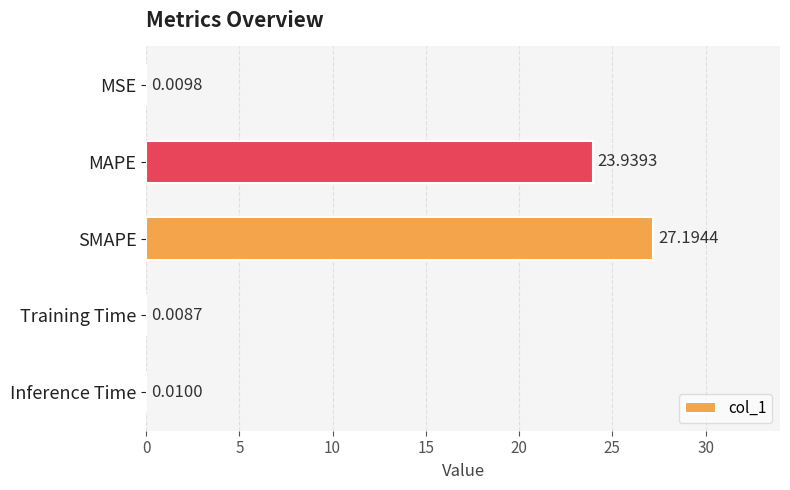

What is the sum of all values?

51.2